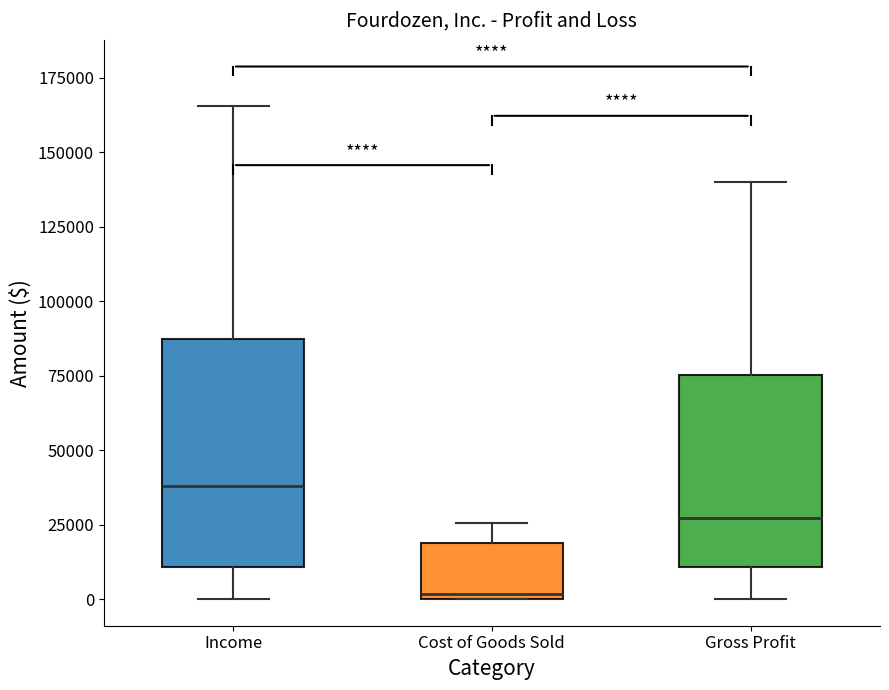

Comparing the boxes themselves (not the whiskers), which one is the tallest?

Income